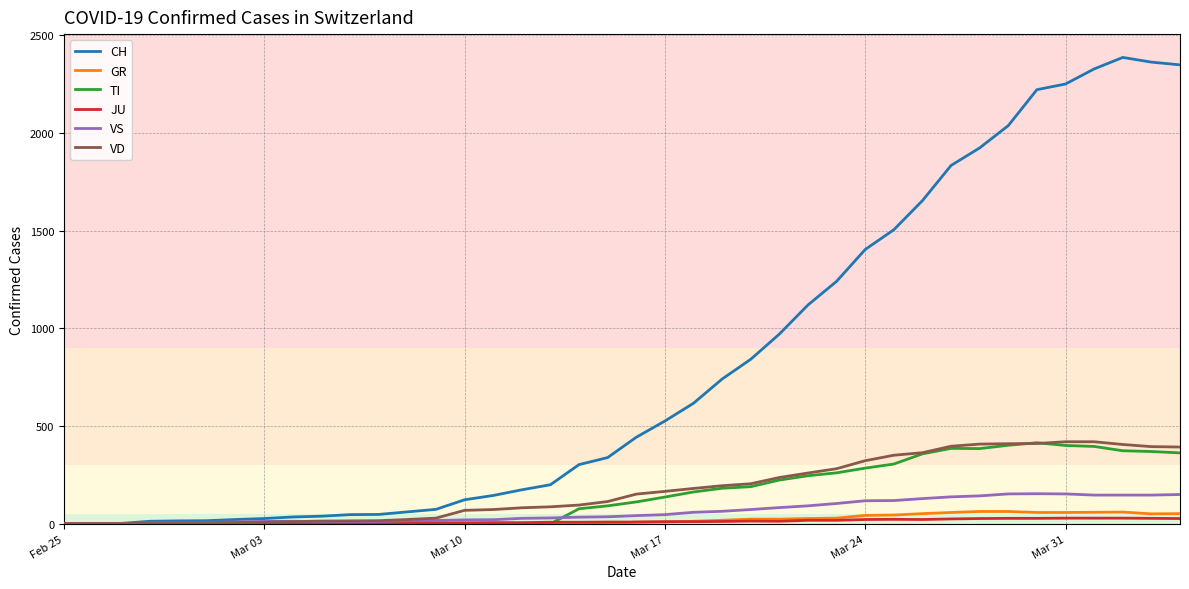

Which series has the largest range (max minus min)?

CH